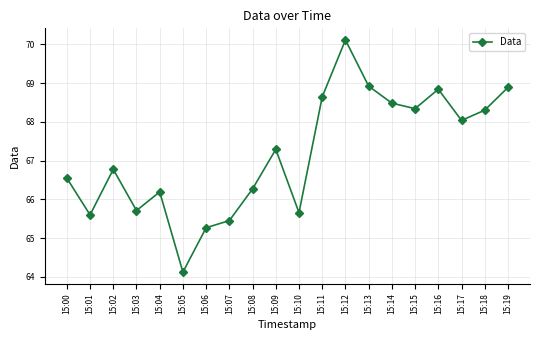

What is the value of the 12th point from the left?

68.6